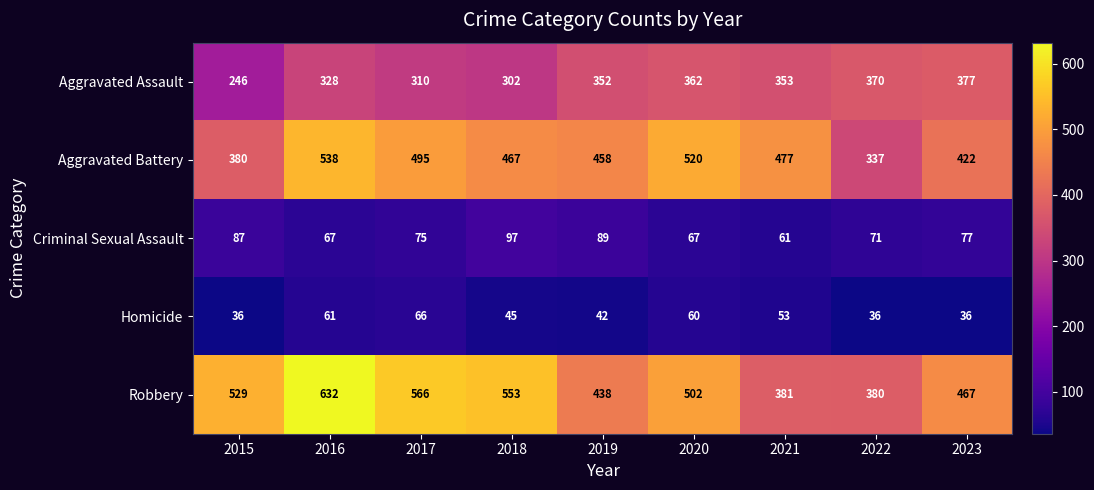

Between 2015 and 2022, which series saw the biggest shift?

Robbery